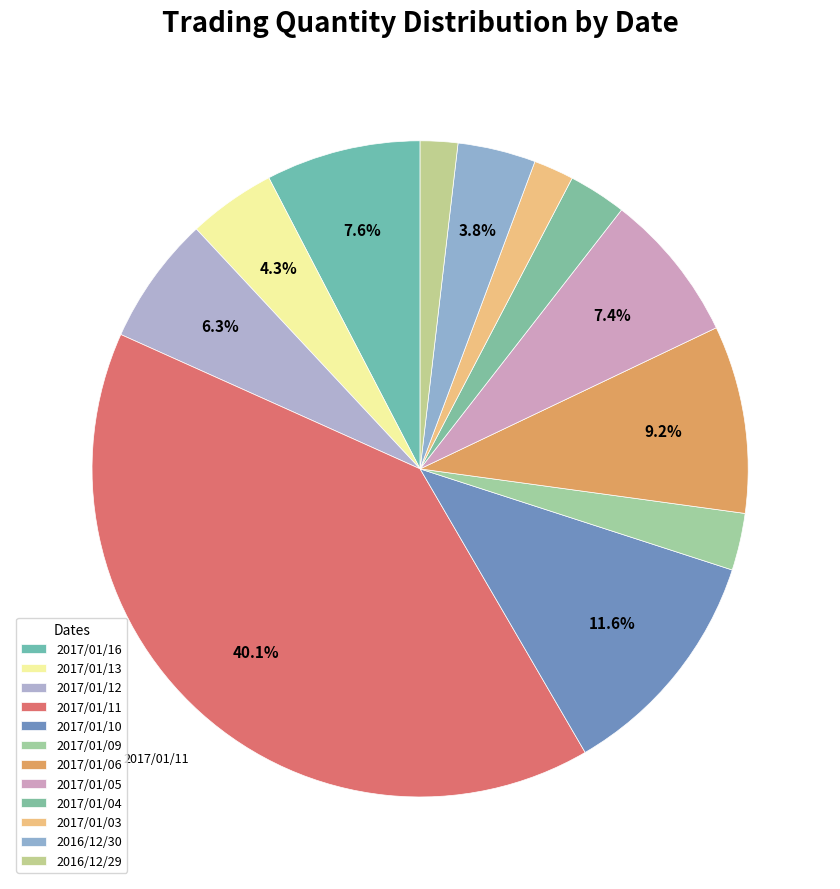

What is the ratio of the value at 2017/01/03 to the value at 2016/12/29?

1.1